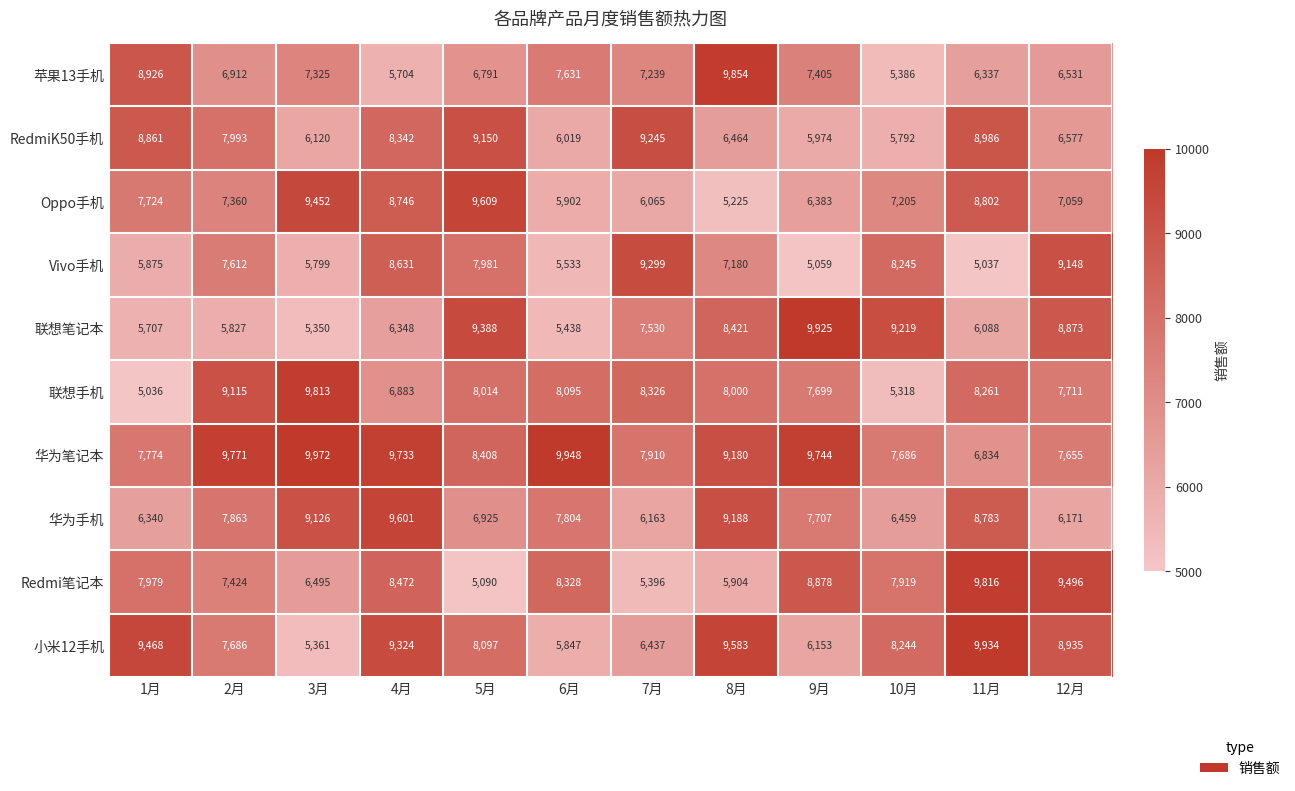

Where is Oppo手机 nearest to the value 7417?

2月